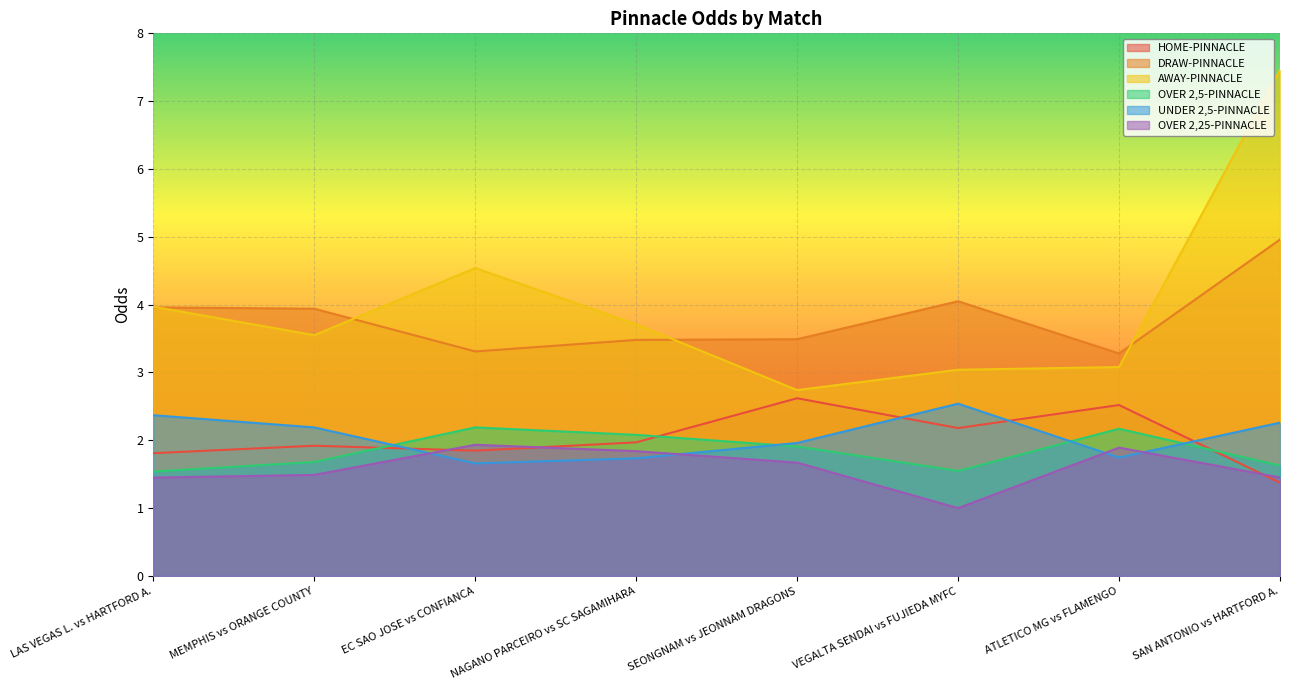

What is the average value of the OVER 2,5-PINNACLE series?

1.8